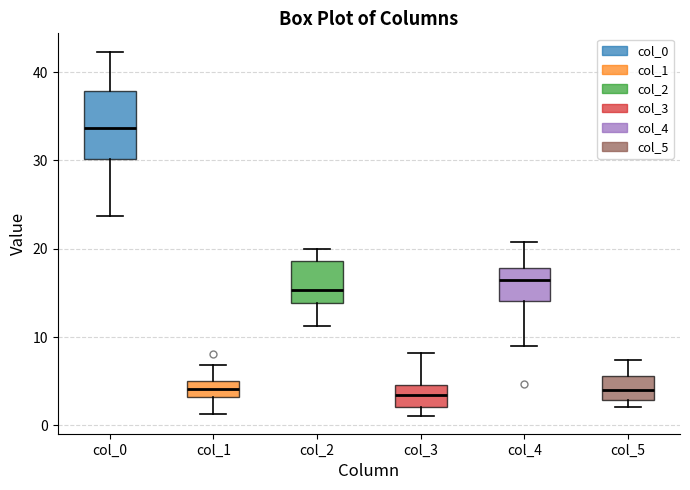

Where does the median line of the box for col_0 sit on the y-axis? The values are not printed on the chart, so give them approximately, as read against the axis.

34